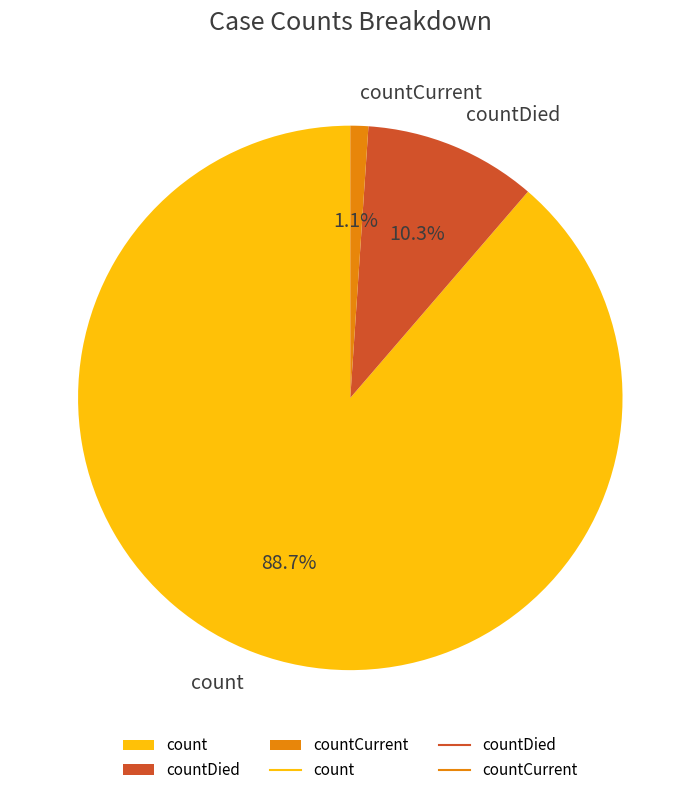

To the nearest percent, what is the difference between the largest and smallest slice percentages?

88%